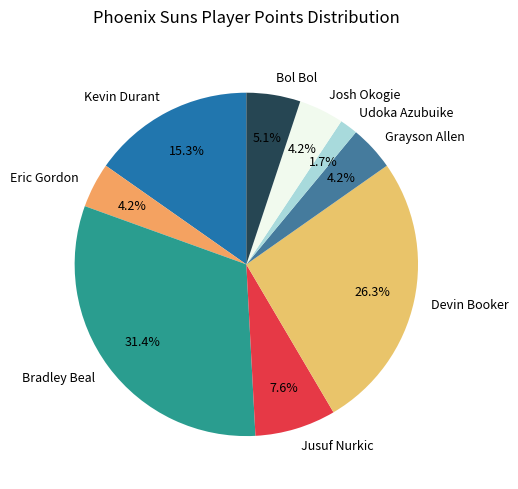

Is it true that Josh Okogie is 4% of the pie?

True